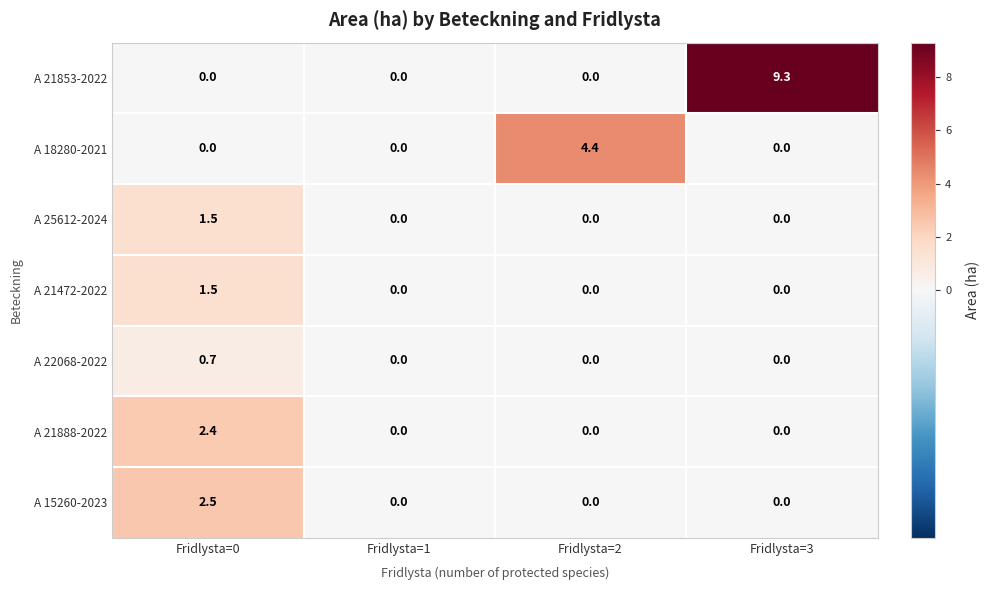

Count the A 22068-2022 values in the range 0 to 1.

4